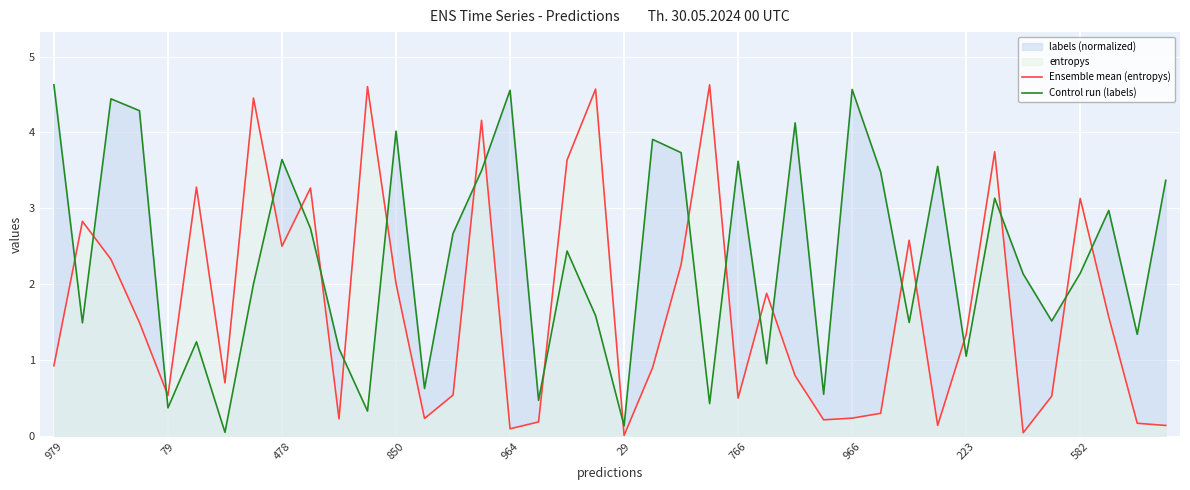

The Ensemble mean (entropys) series shows 0.3 at 21. True or false?

False